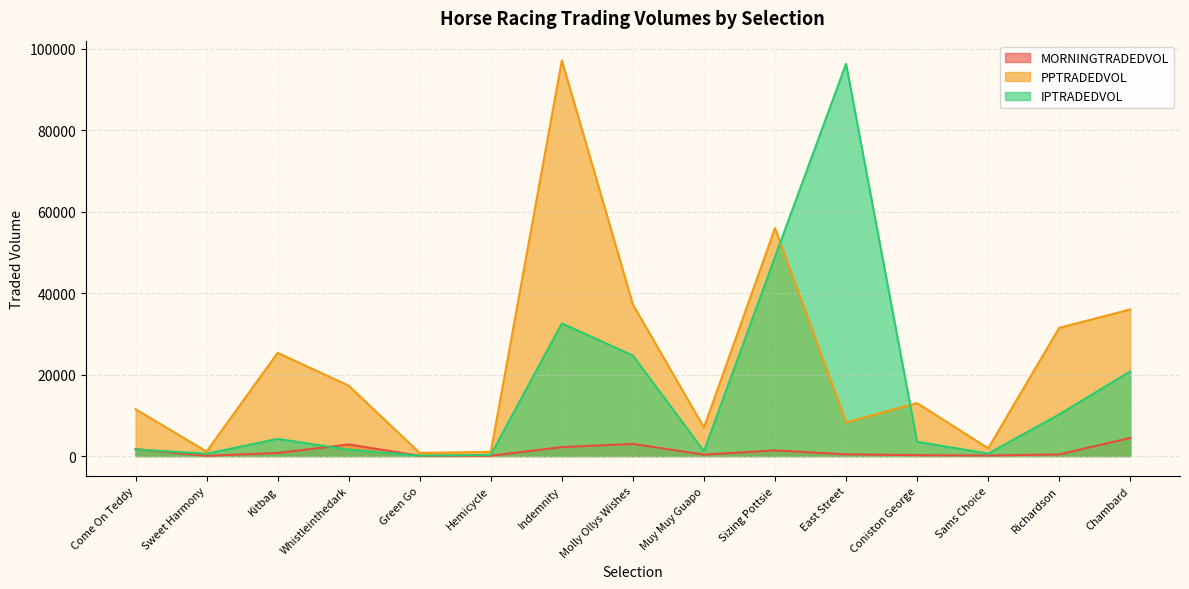

Which category has the lowest value across all series?

Sweet Harmony